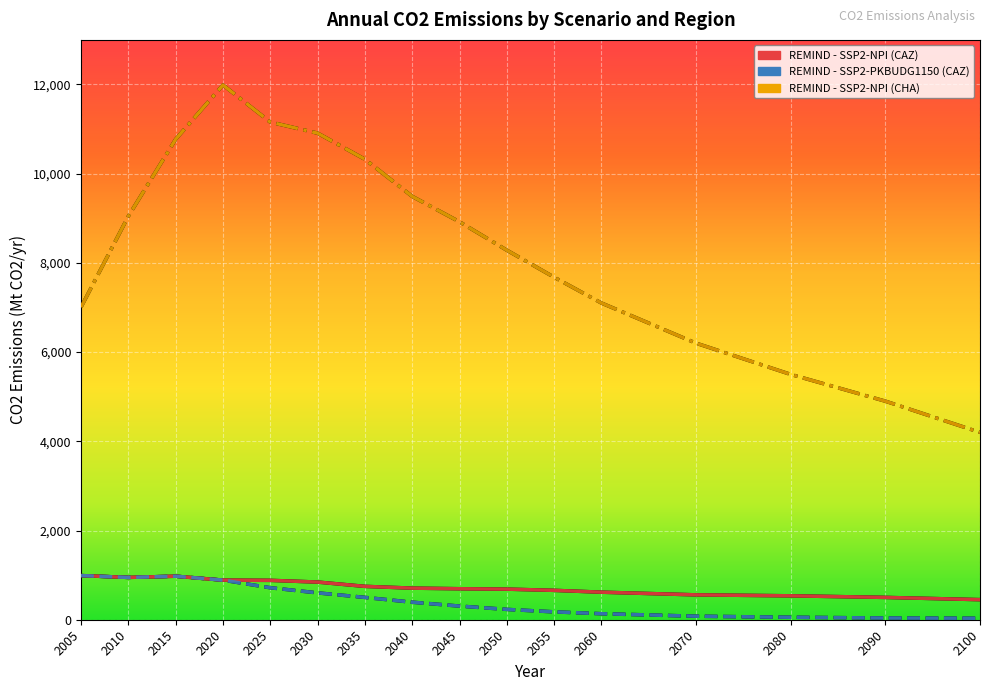

True or false: REMIND - SSP2-NPI (CAZ) and REMIND - SSP2-NPI (CHA) cross at least once.

False